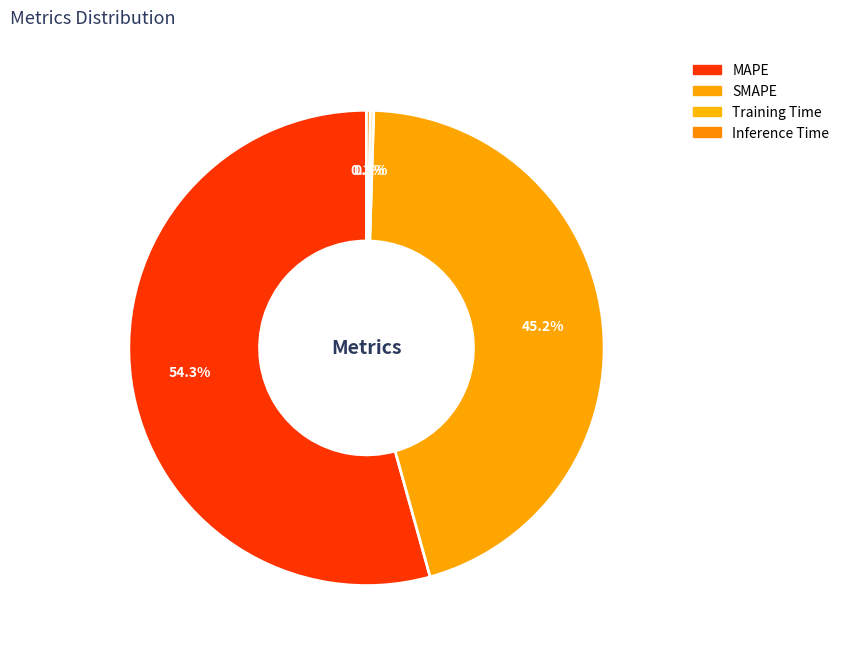

Does MAPE account for over 50% of the chart?

Yes